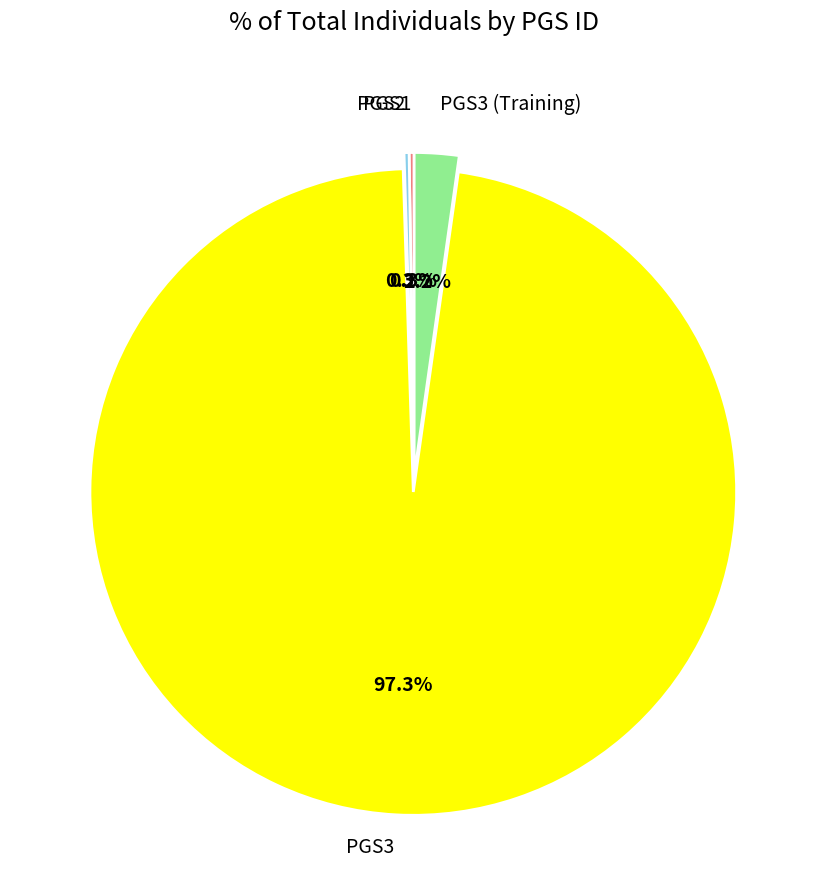

Is there any slice that represents more than half of the pie?

Yes